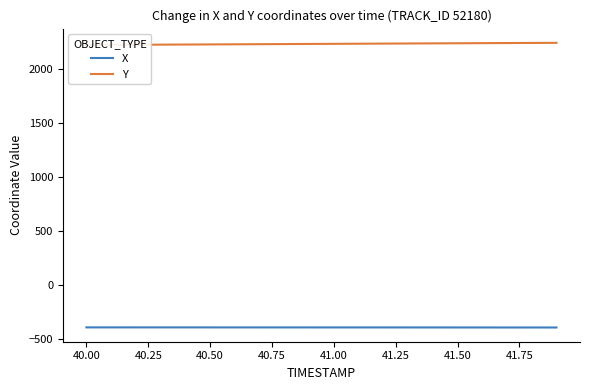

What is the difference between the second highest and second lowest values in the X series?

0.9